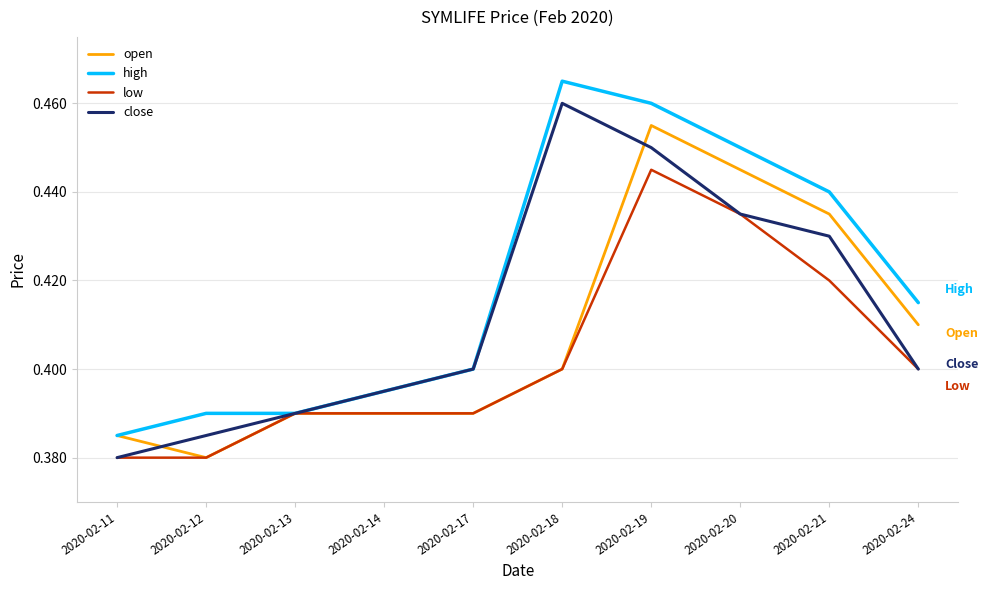

At which category is the sum across all series the highest?

2020-02-19